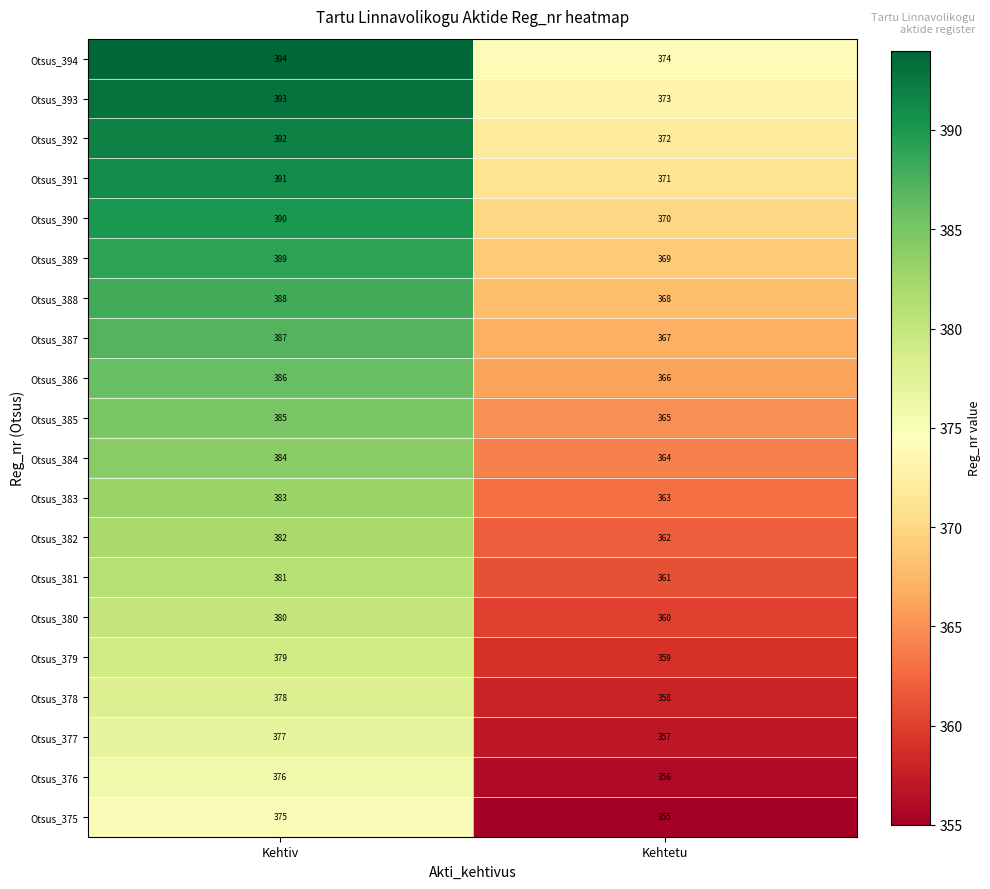

What is the maximum value shown in the chart?

394